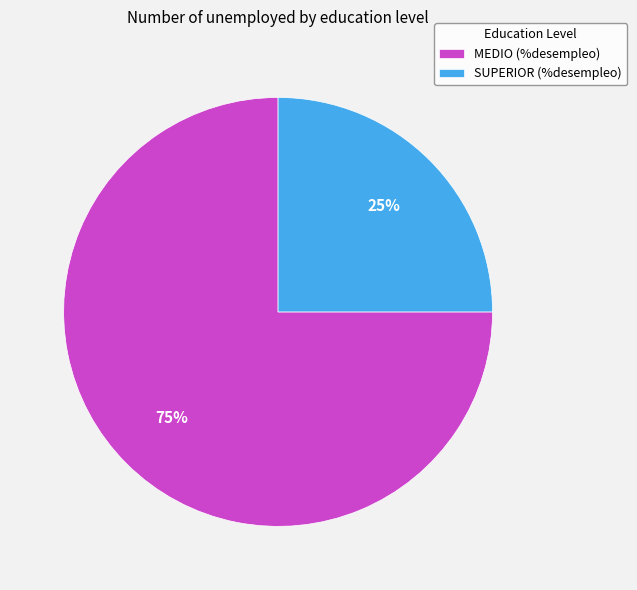

Which has a higher value, MEDIO or SUPERIOR?

MEDIO